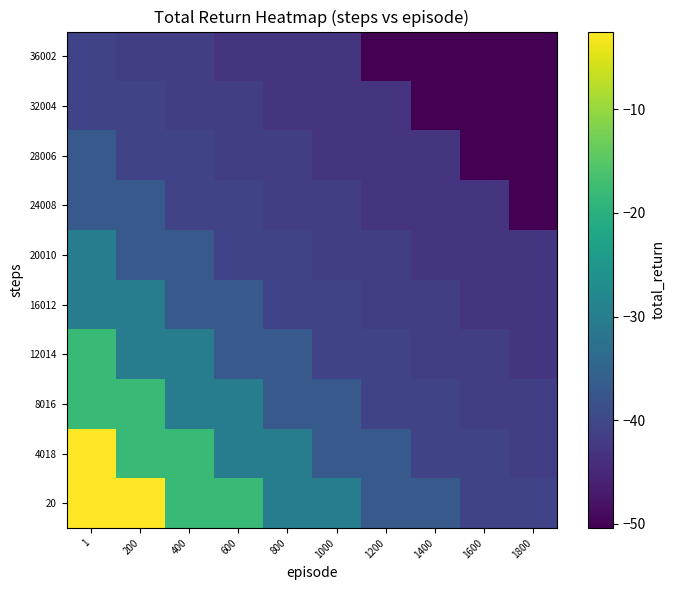

Which category has the lowest value across all series?

1800